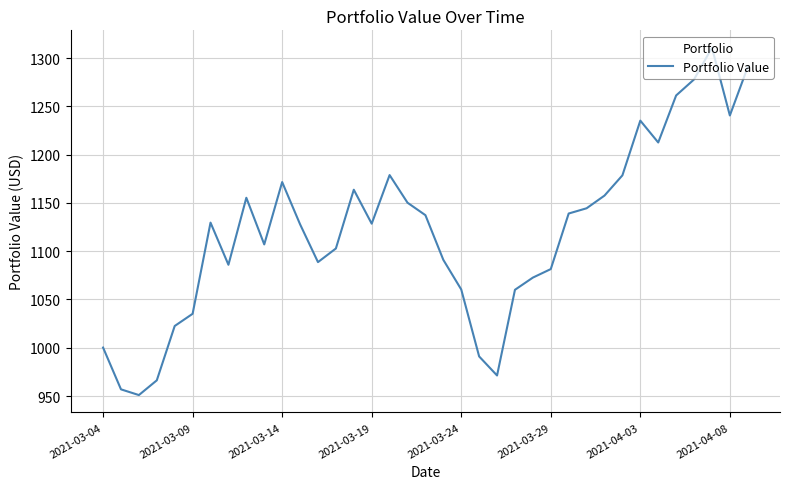

What is the greatest value displayed?

1310.8